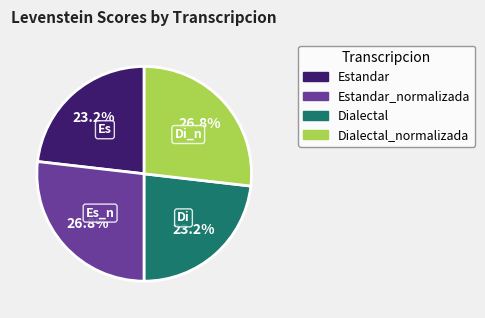

To the nearest percent, what percentage of the pie is Dialectal_normalizada?

27%